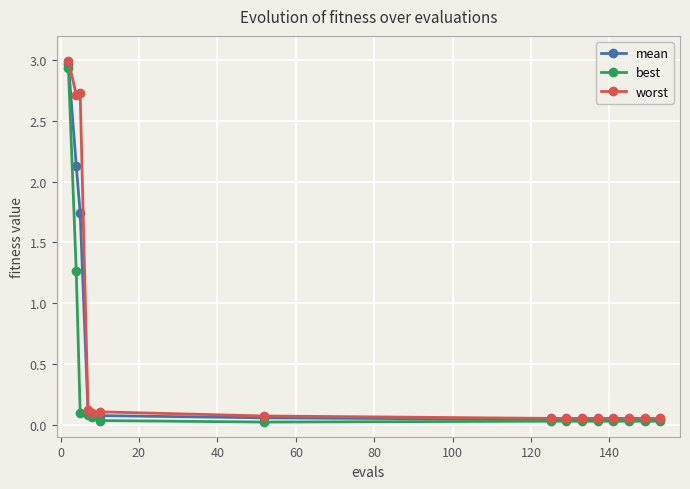

Which series has the largest range (max minus min)?

worst